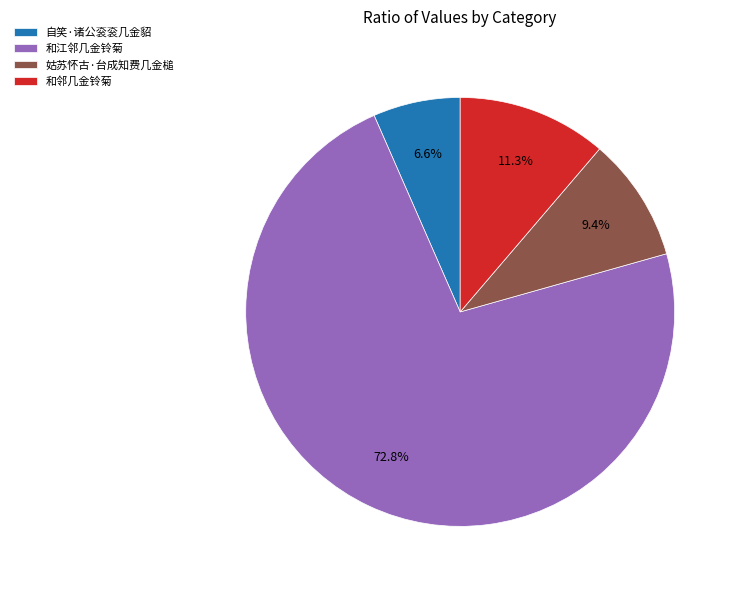

To the nearest percent, what is the combined percentage of 姑苏怀古·台成知费几金槌 and 和邻几金铃菊?

21%